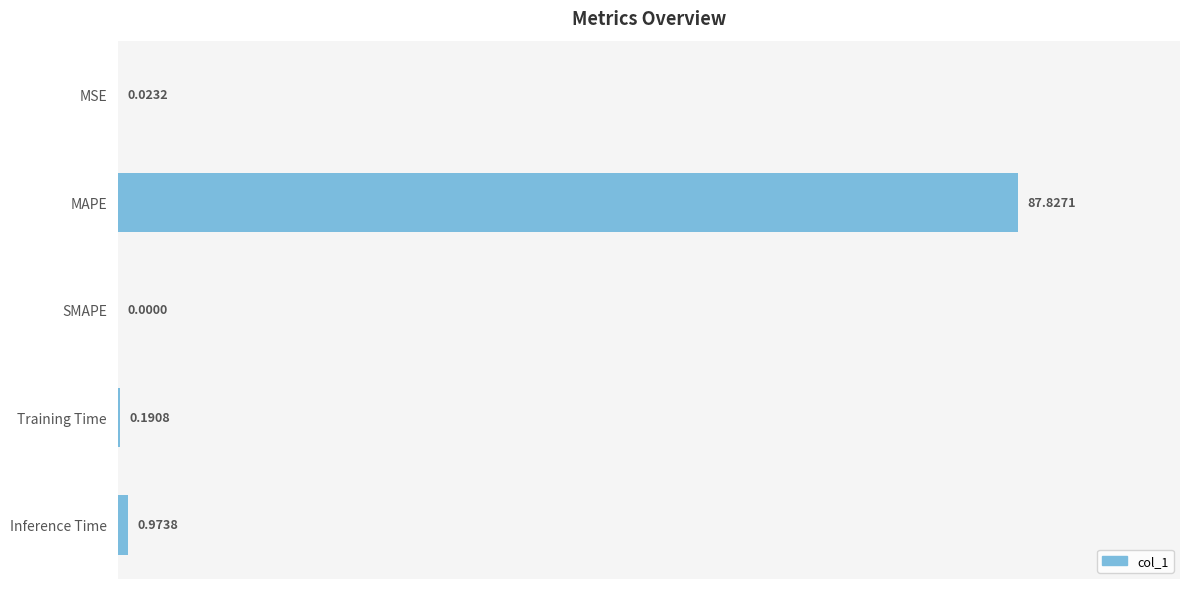

Which category has the highest value across all series?

MAPE